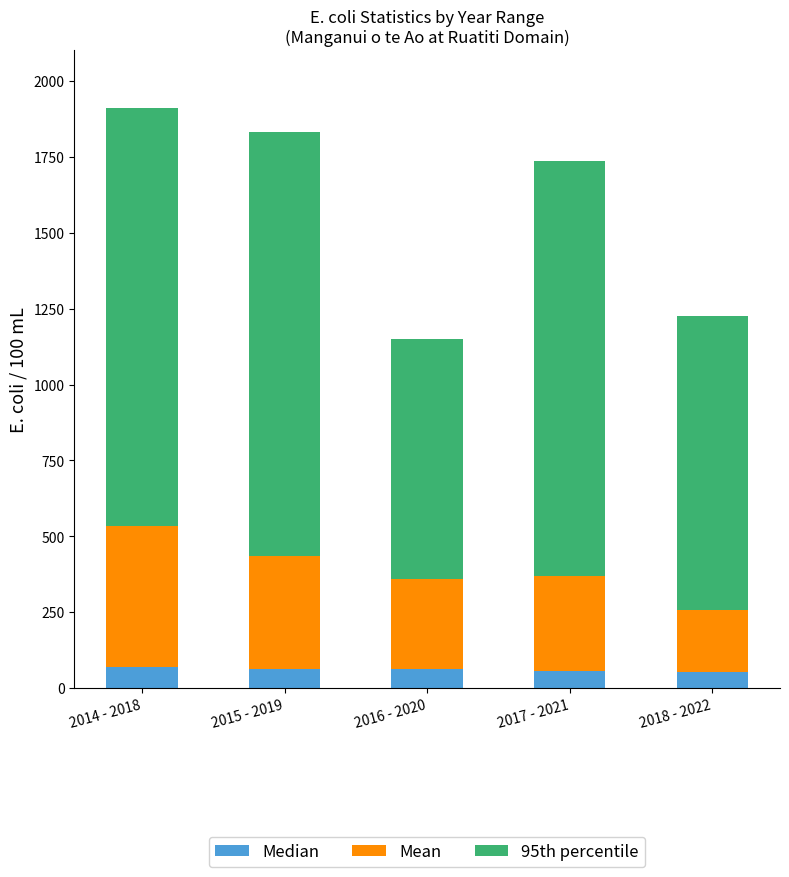

What is the maximum value for Median?

69.0